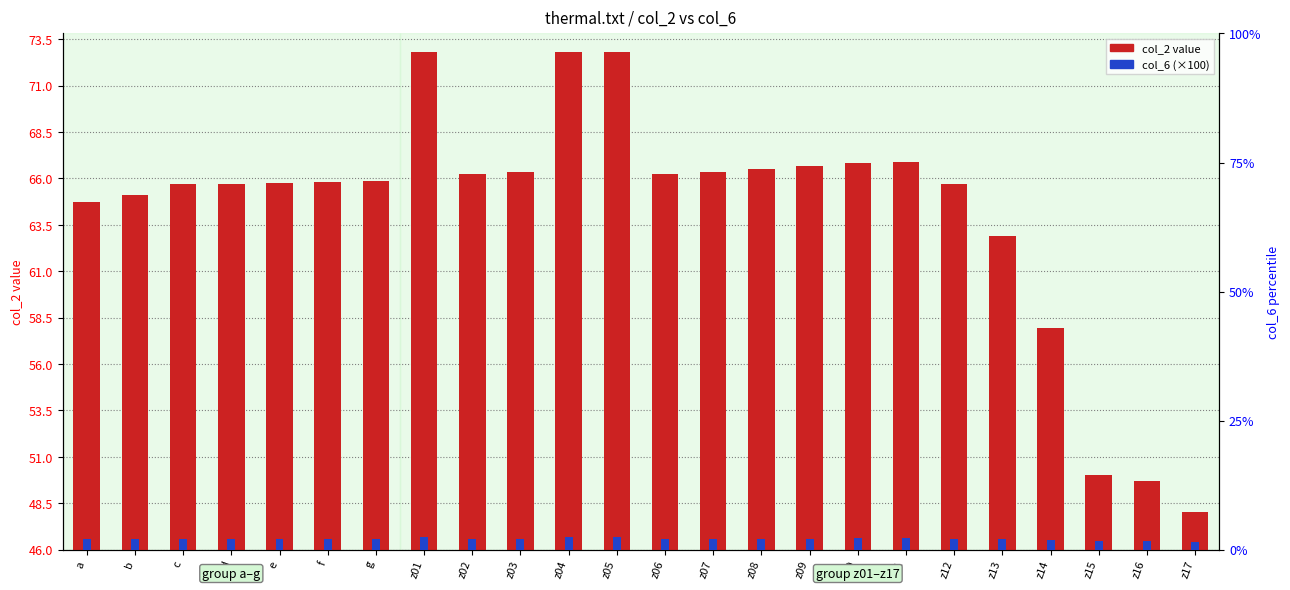

How many groups of bars are there?

24